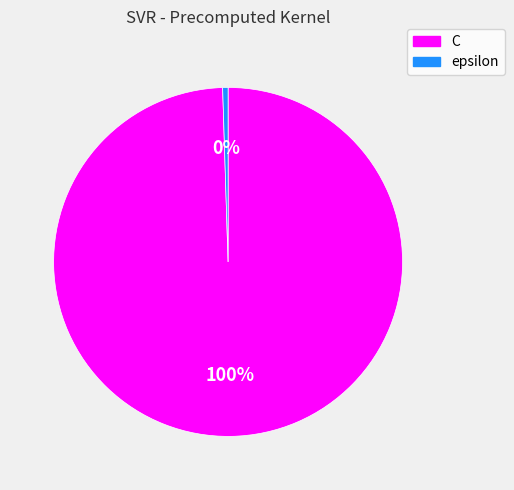

To the nearest percent, what is the average slice percentage?

50%